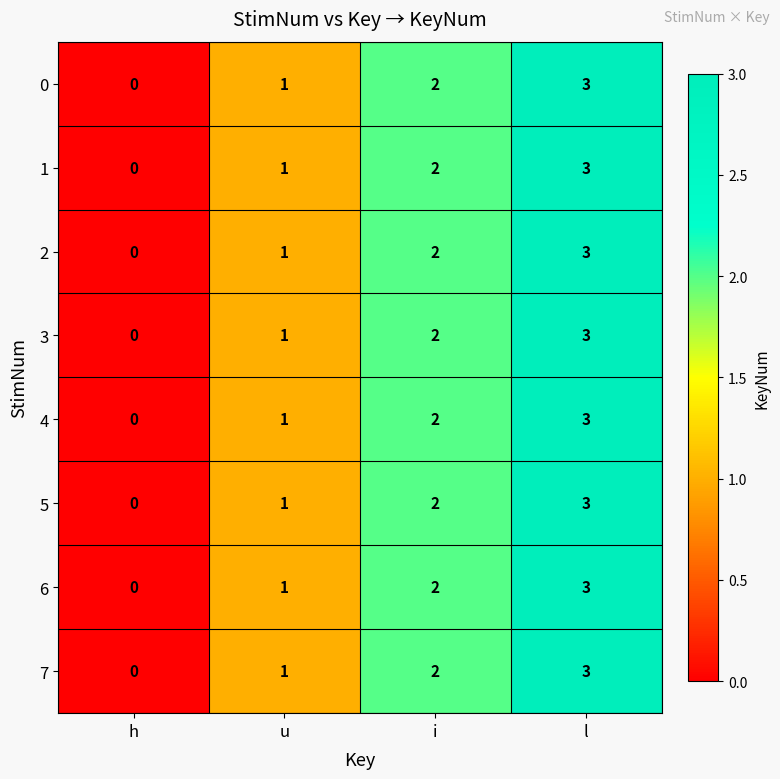

How many positive values does the 2 series have?

3